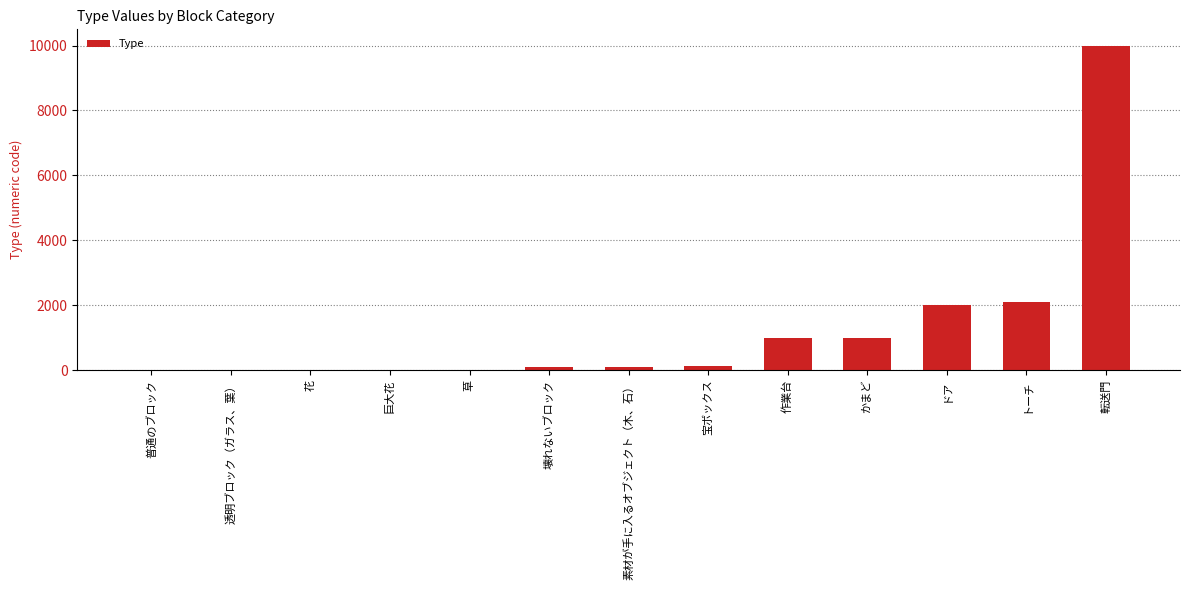

How many distinct data groups are displayed?

1